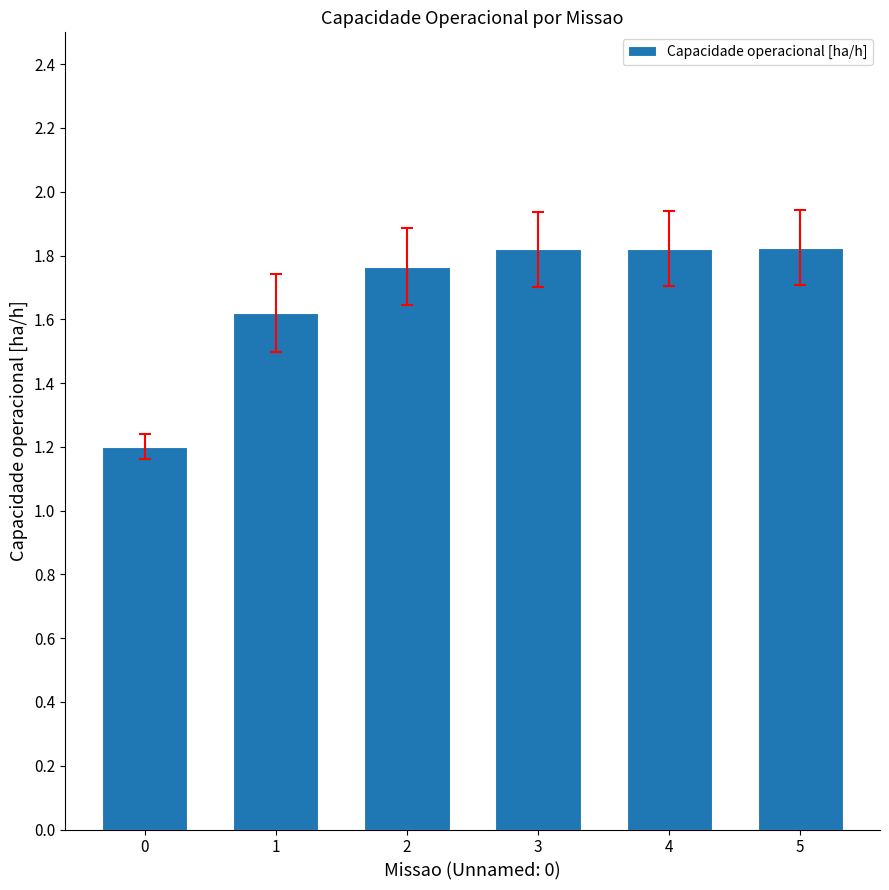

What is the sum of all values?

10.1